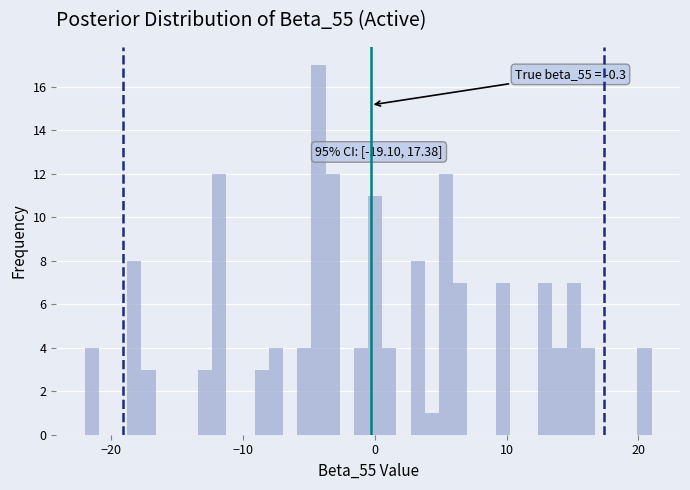

Read against the x-axis, roughly where is the centre of the tallest bar?

-4